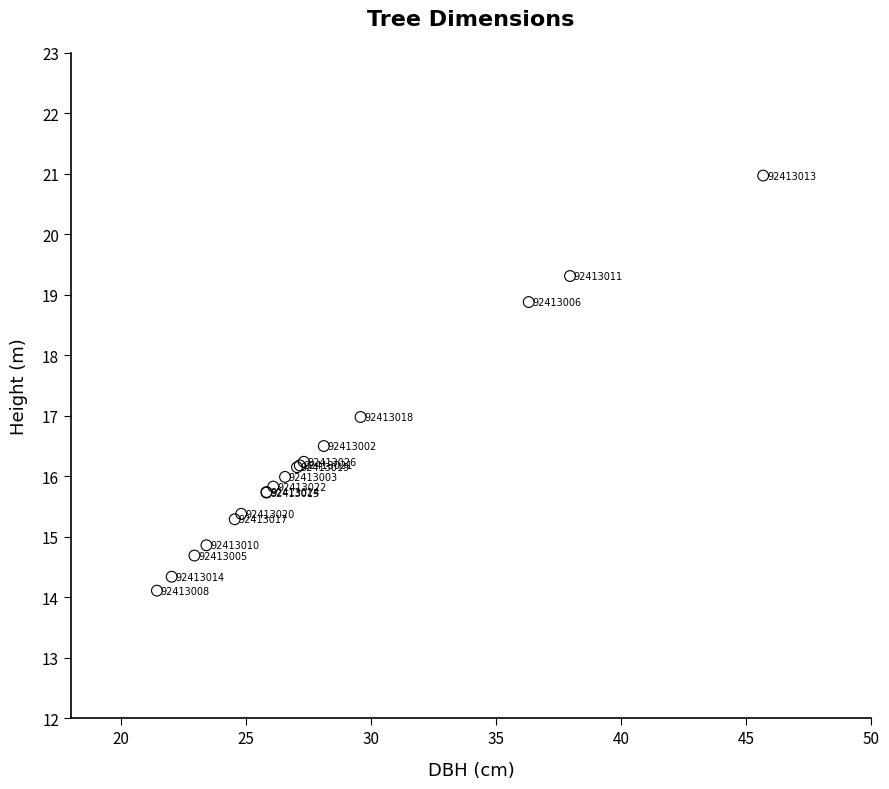

What Y value in the scatter plot is closest to 17?

17.0